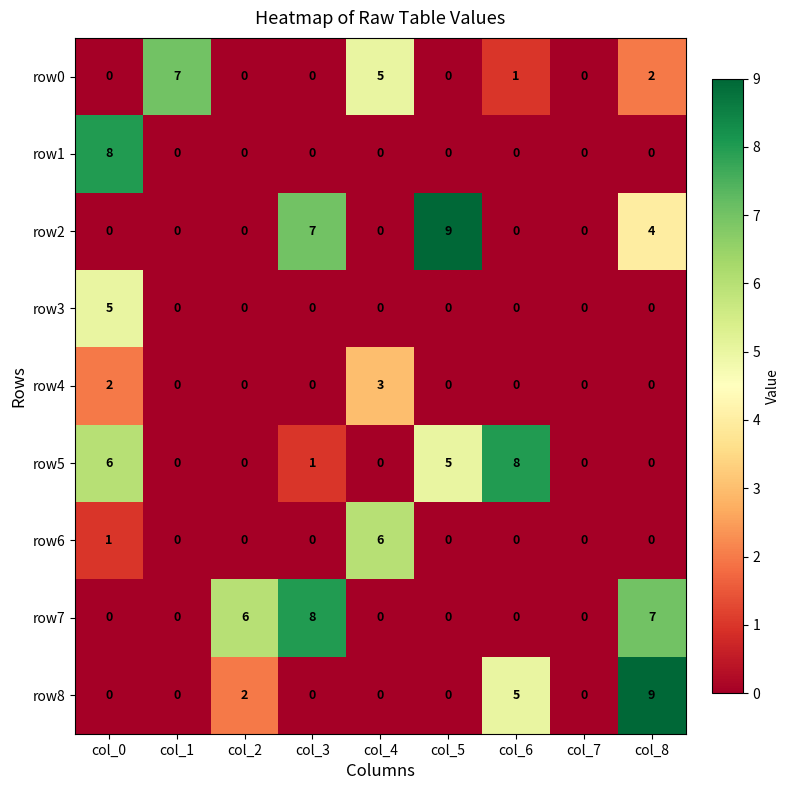

Is the value of row7 at col_3 greater than the value of row0 at col_7?

Yes